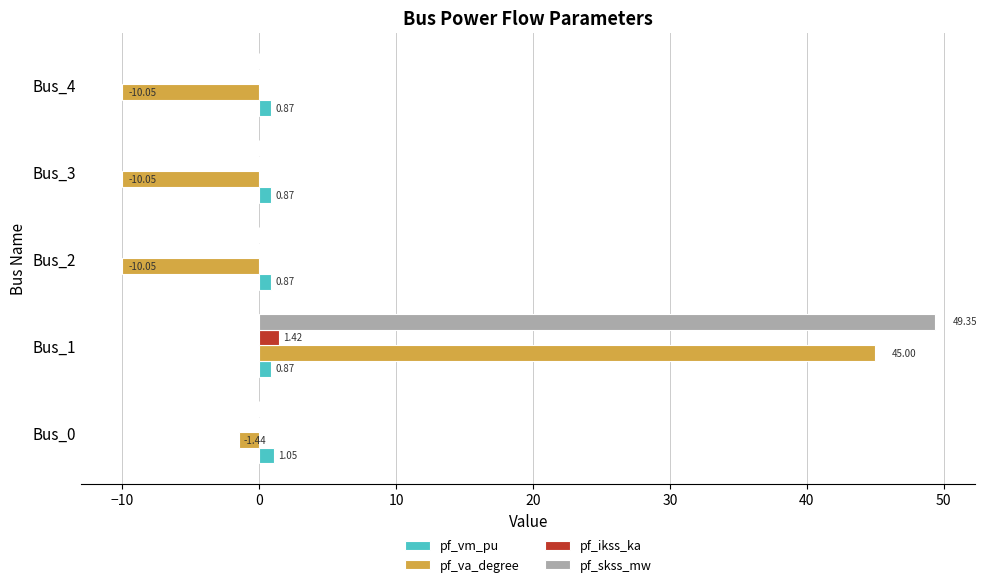

Between Bus_0 and Bus_3, which series saw the biggest shift?

pf_va_degree